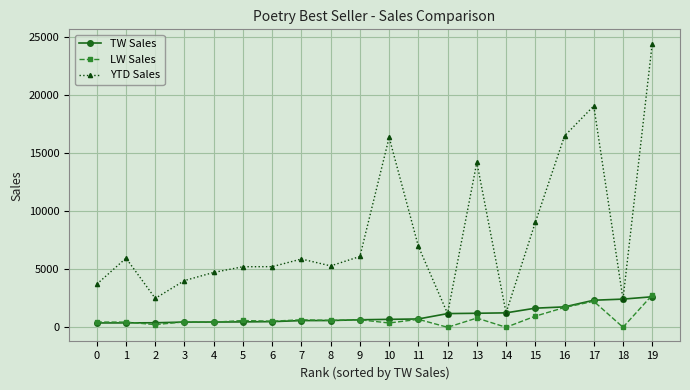

True or false: LW Sales has more than 2 points higher than both neighbors.

True